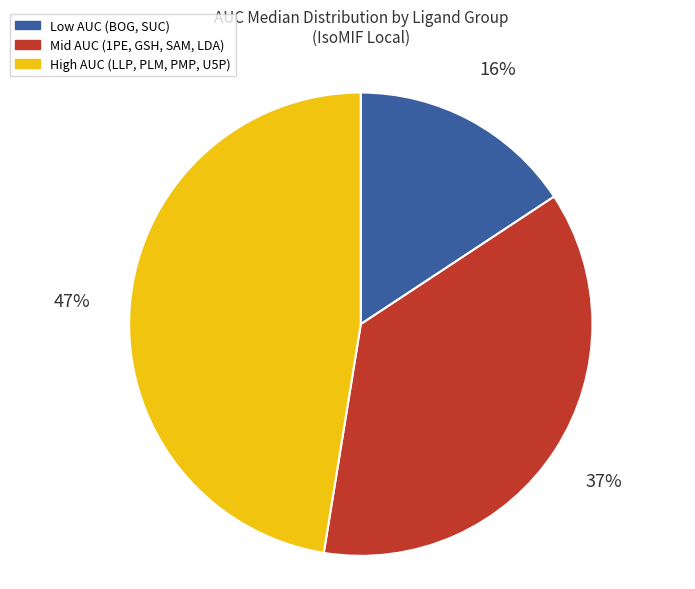

Which slice is the largest?

High AUC (LLP, PLM, PMP, U5P)